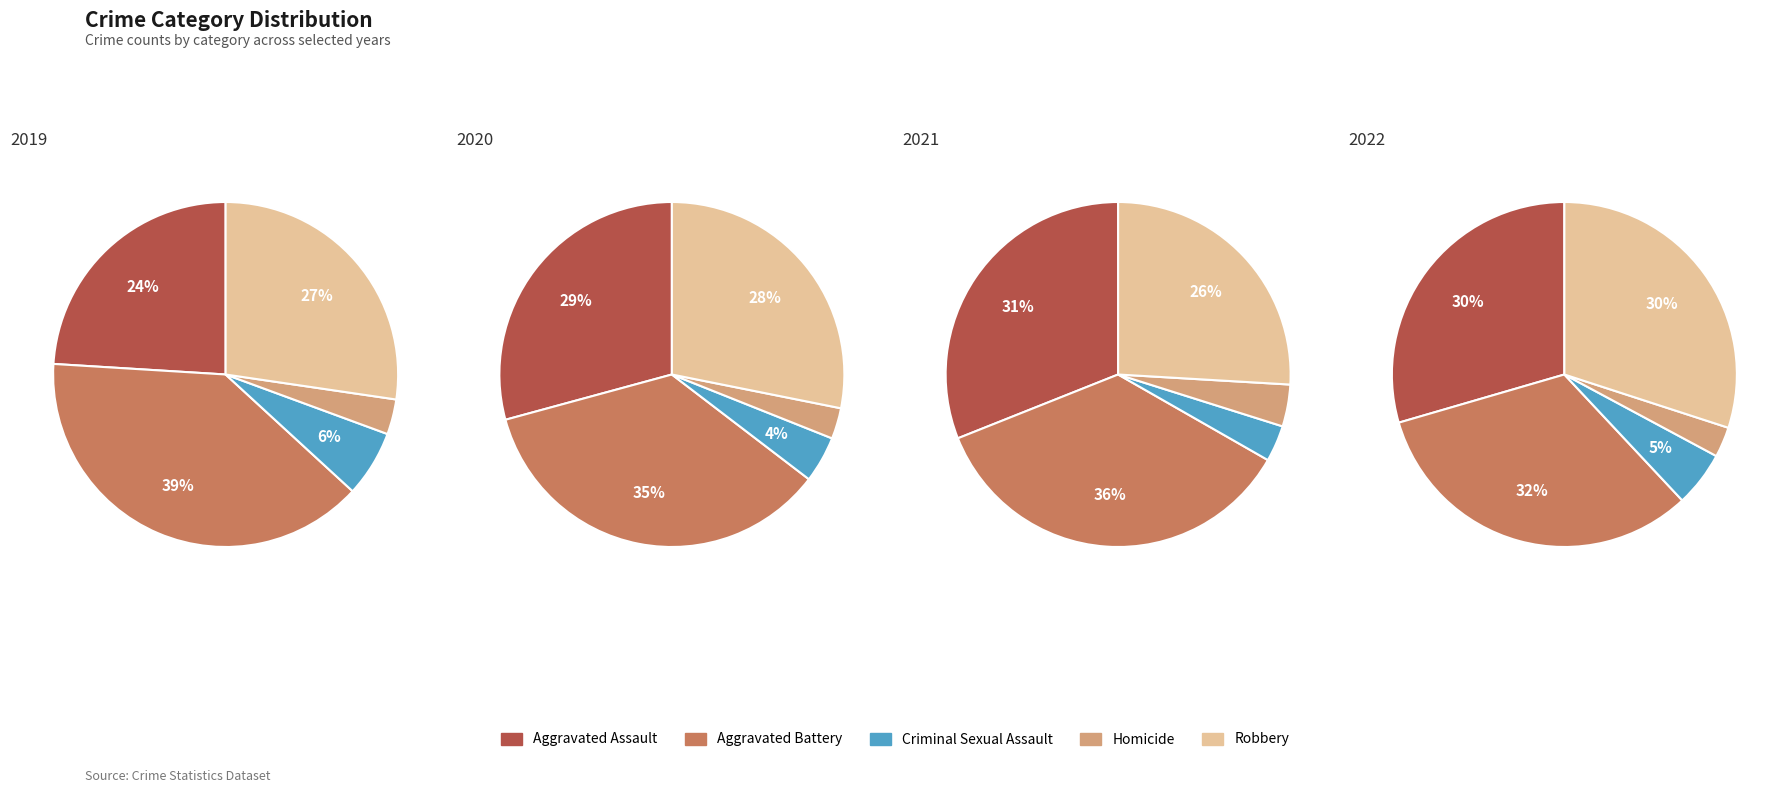

What percentage is the Robbery slice, to the nearest percent?

28%